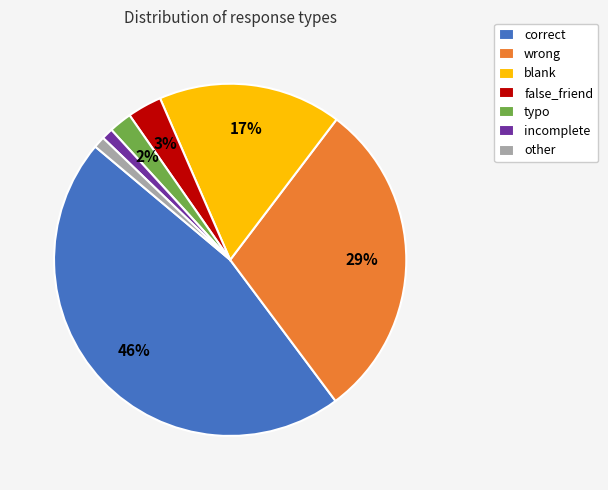

Which has a higher value, false_friend or typo?

false_friend